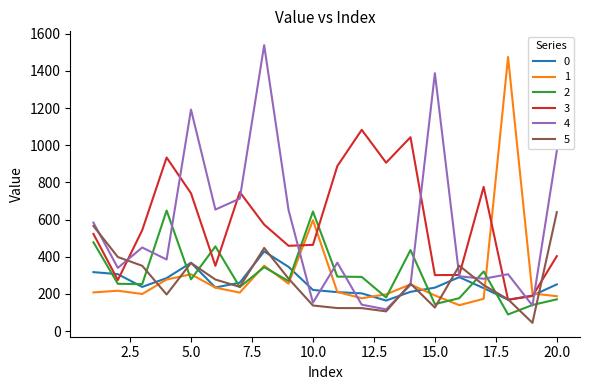

What is the maximum value for 2?

648.7